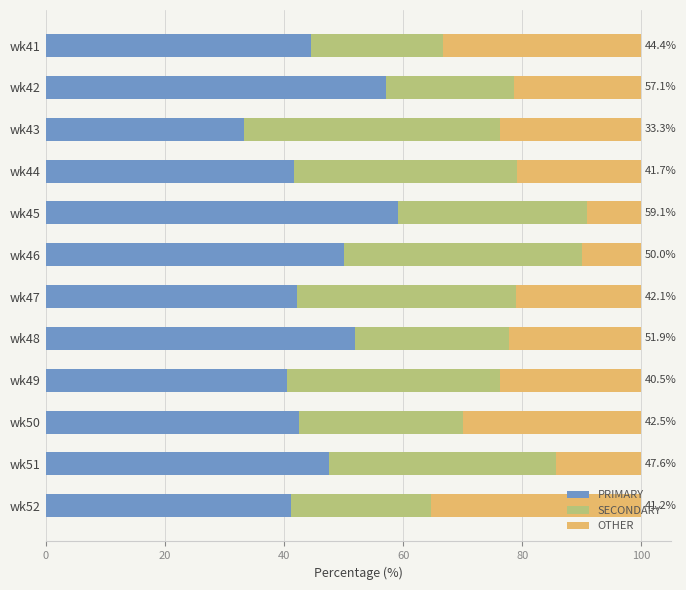

Is it true that PRIMARY equals 59.1 at wk45?

True